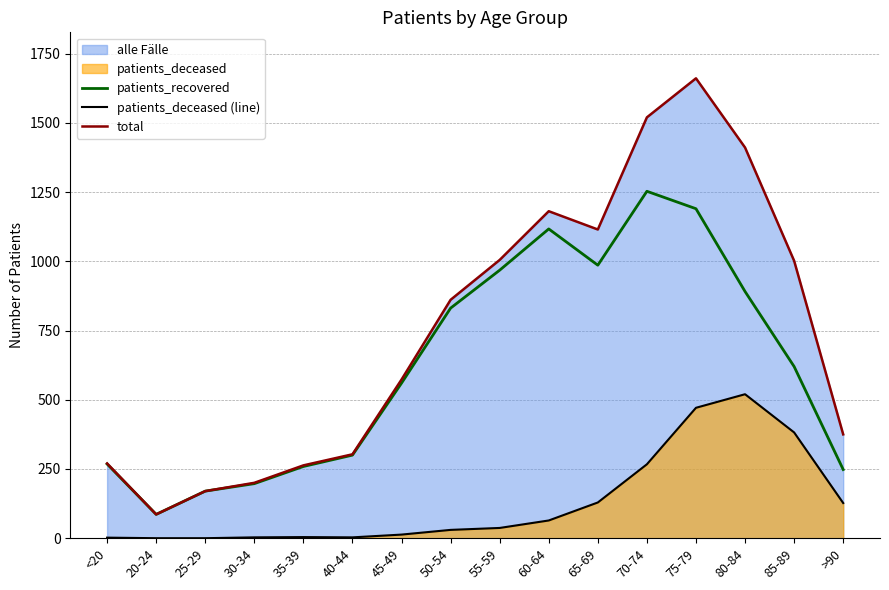

In total, how many points are lower than both neighbors (excluding endpoints)?

2